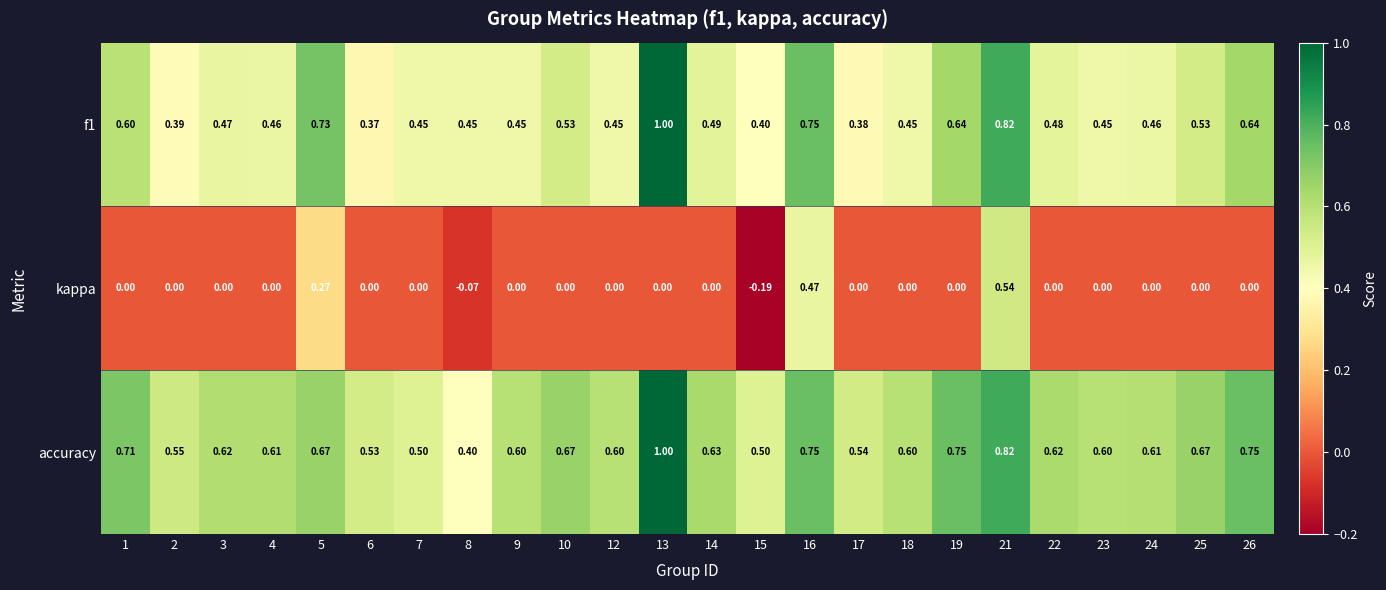

Which series changed the most between 7 and 21?

kappa